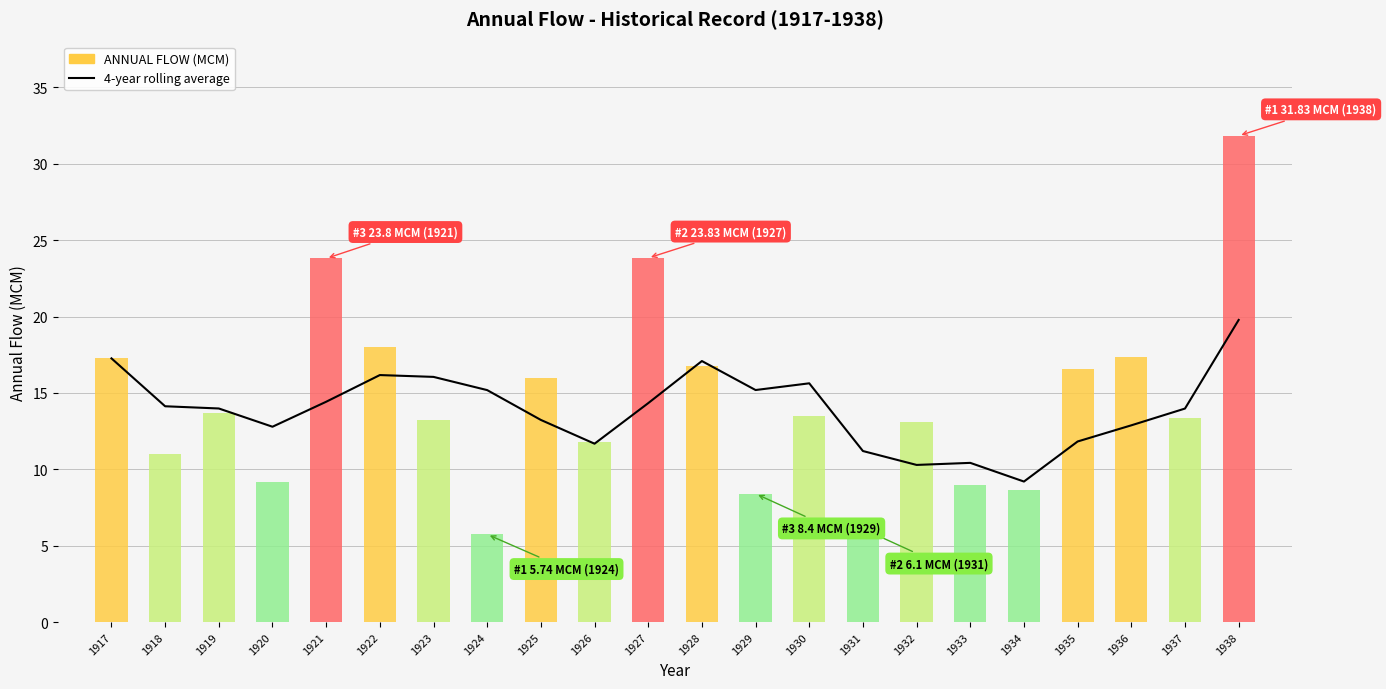

How many data points does each series have?

22